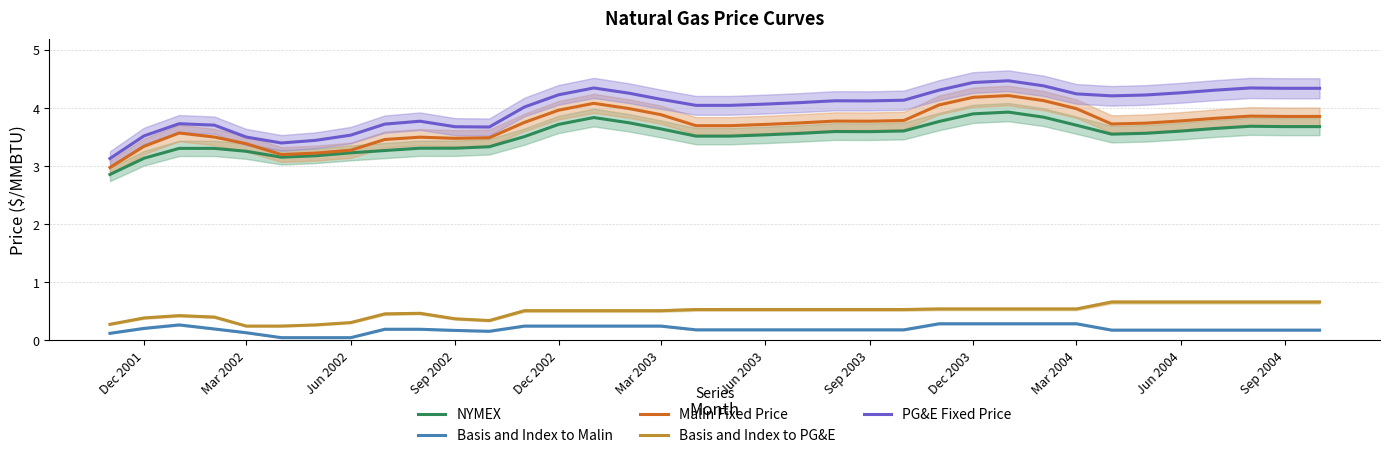

The value of Basis and Index to PG&E at Dec 2001 is 0.2. True or false?

False